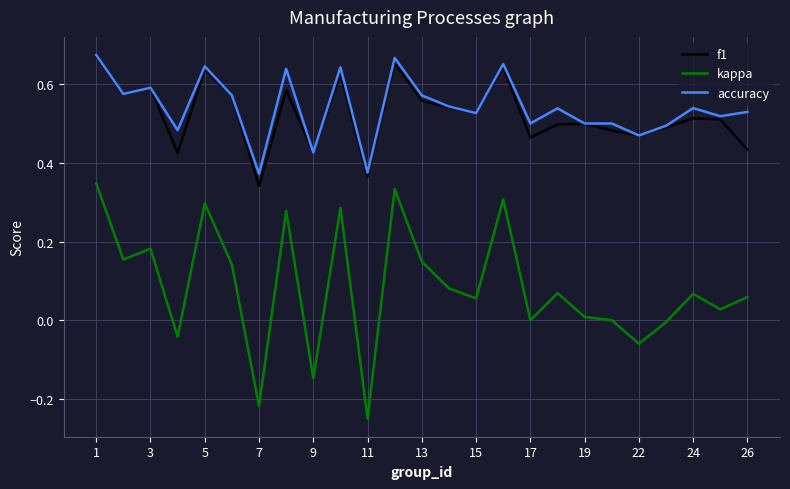

Which series has the largest range (max minus min)?

kappa